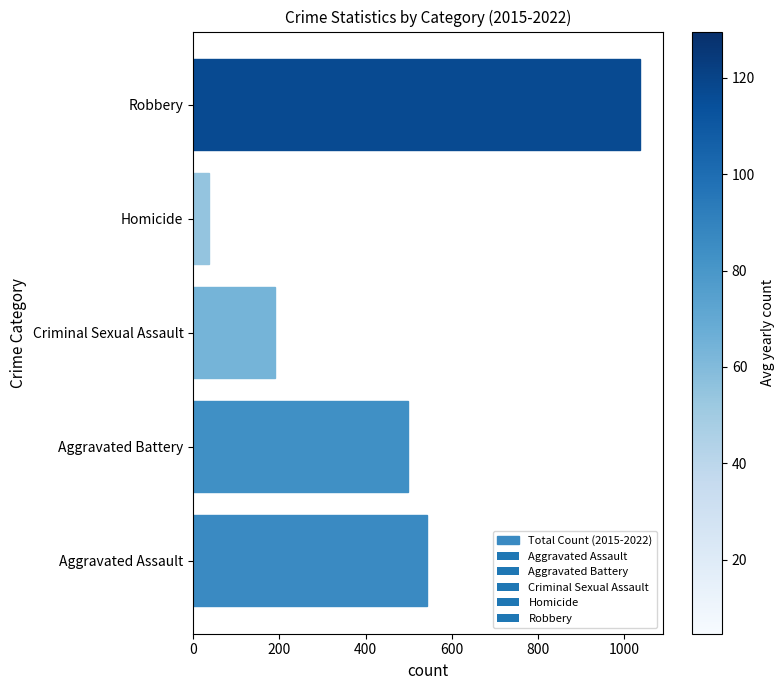

At which category does the chart reach its peak across all series?

Robbery